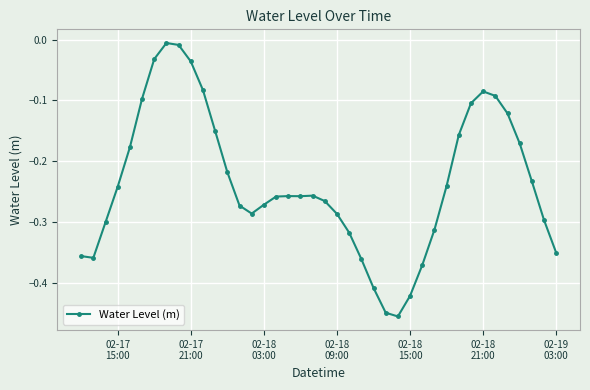

True or false: the data has more than 0 interior local peaks.

True